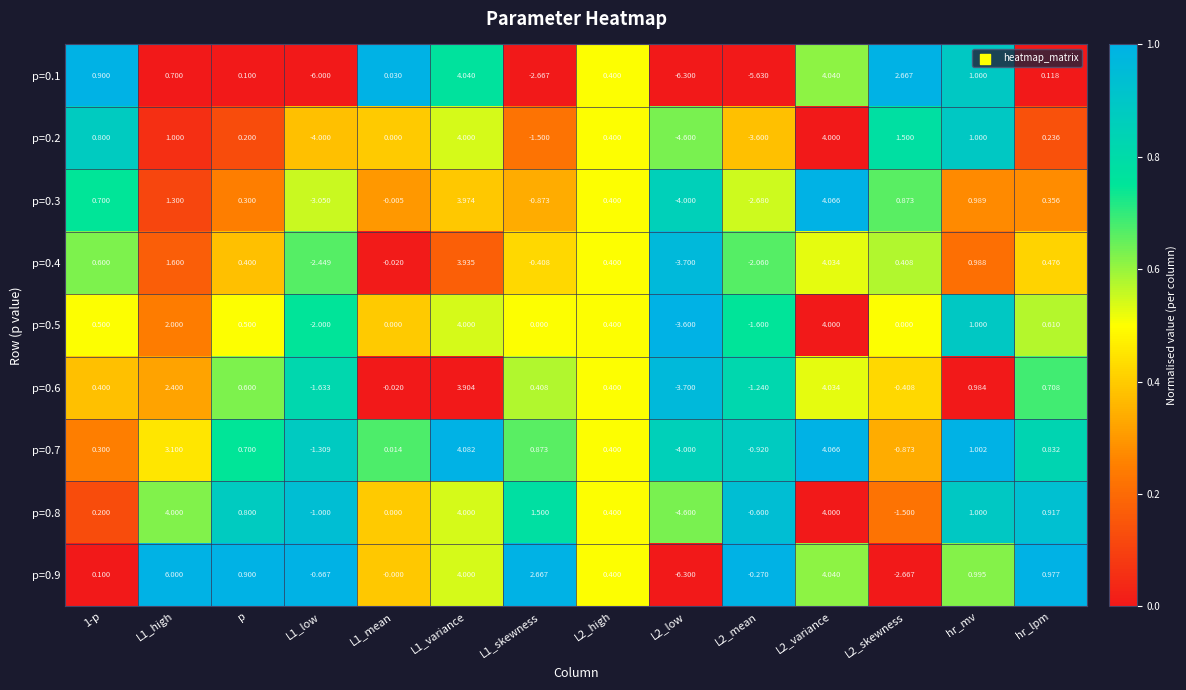

At which category is the sum across all series the highest?

L2_variance